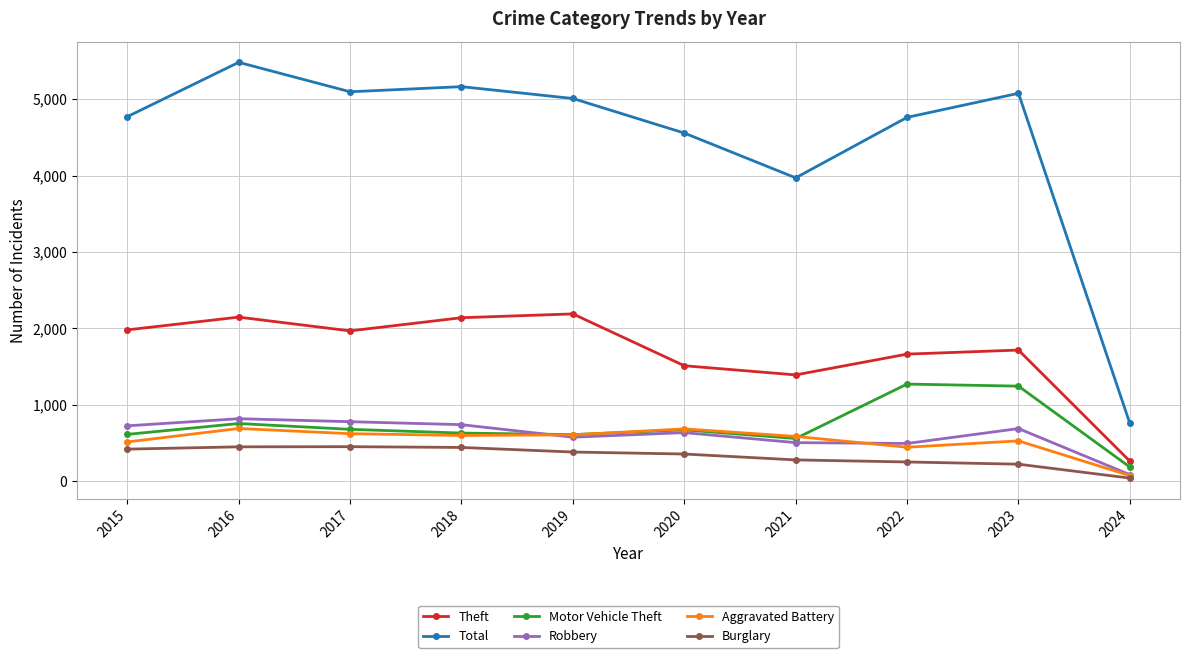

How many interior local peaks does the Total series have?

3